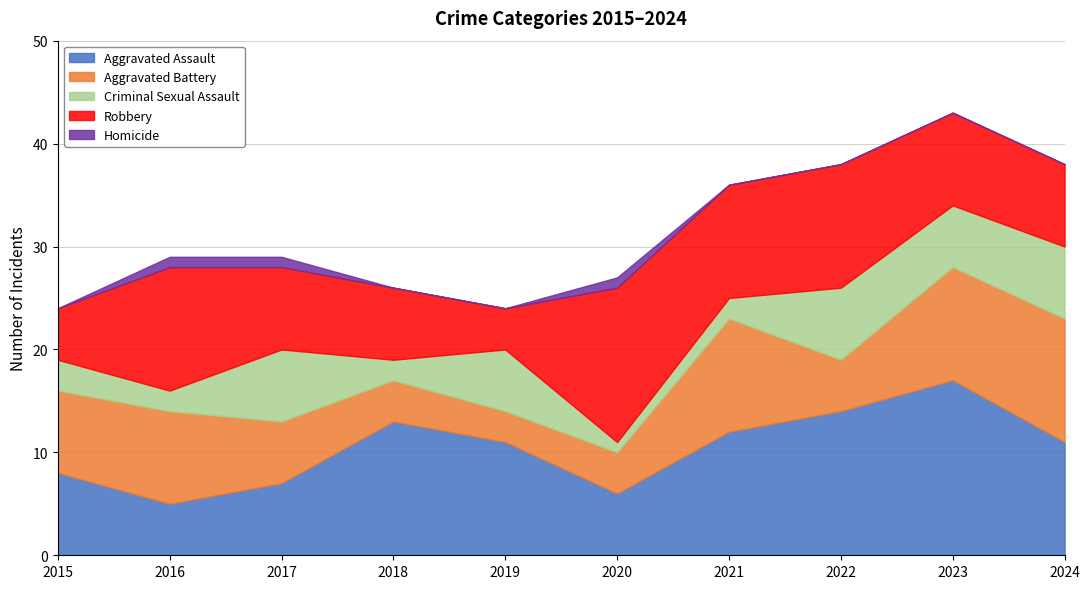

How many data points does each series have?

10